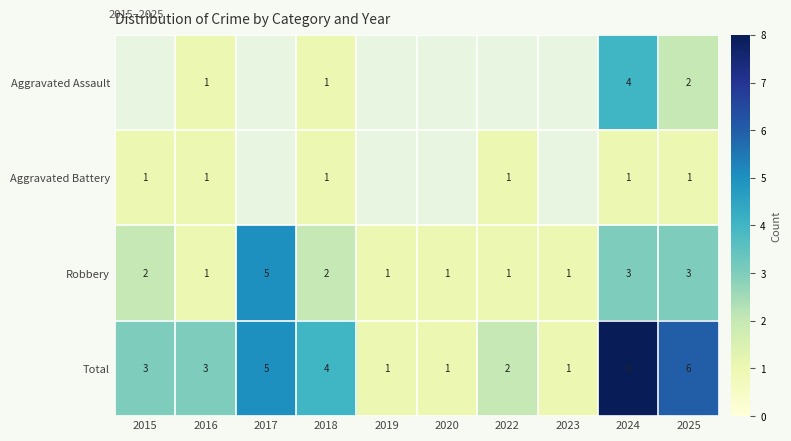

Is it true that Total equals 4 at 2018?

True